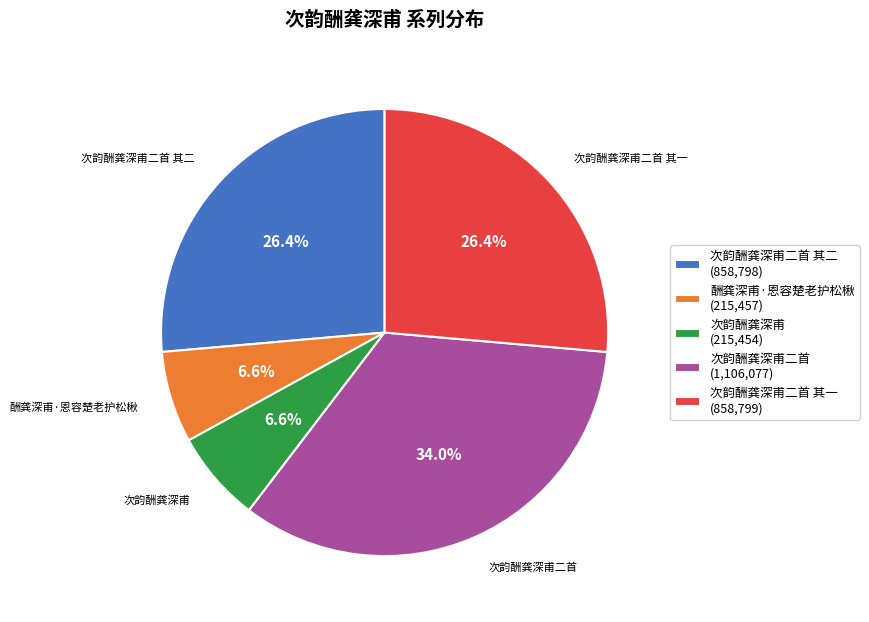

Approximately how many times larger is the value at 次韵酬龚深甫二首 其二 compared to 次韵酬龚深甫二首?

0.8